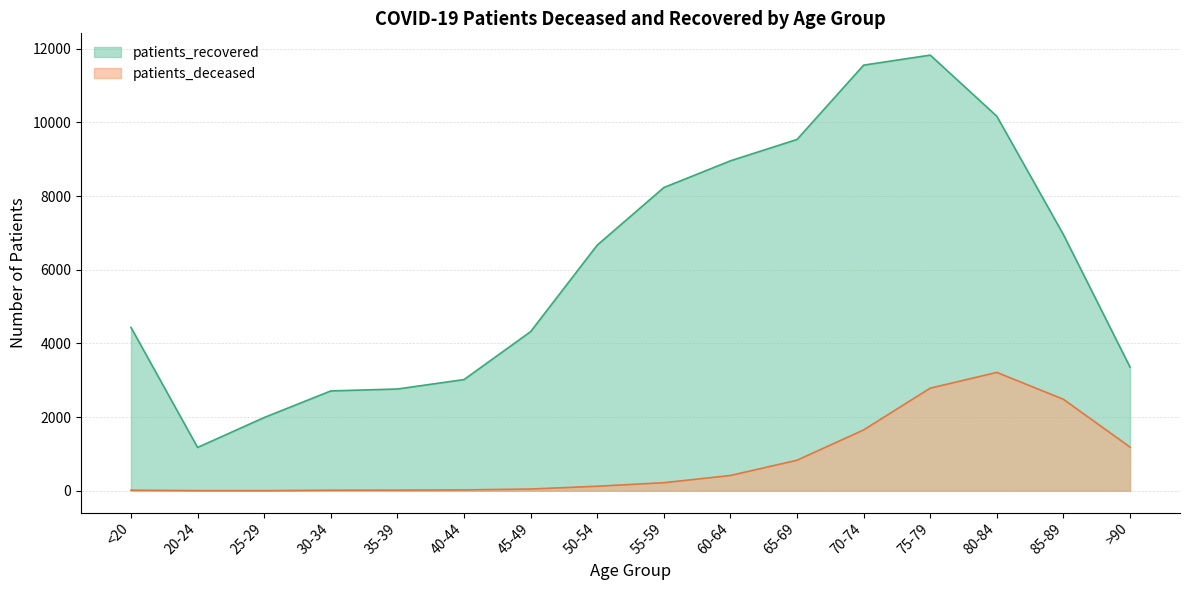

What is the difference between the highest and lowest values at 70-74?

9905